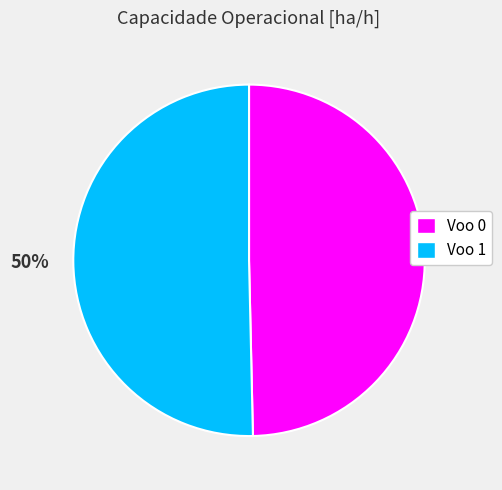

What percentage is the Voo 1 slice, to the nearest percent?

50%